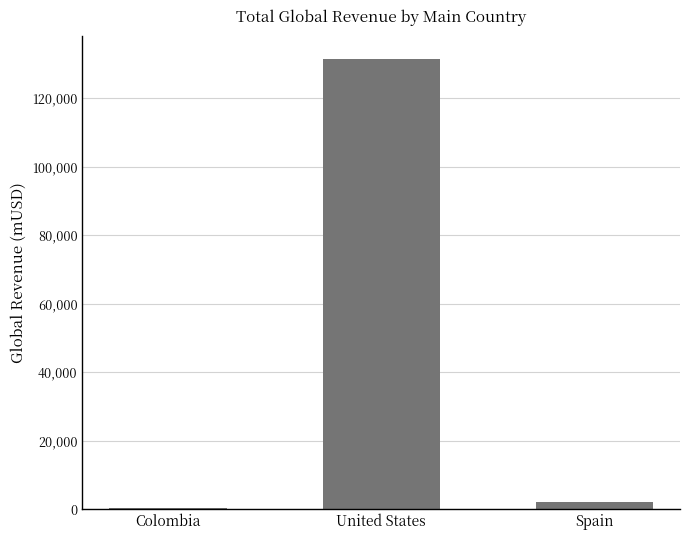

Are the bars grouped side by side (vs. stacked)?

No